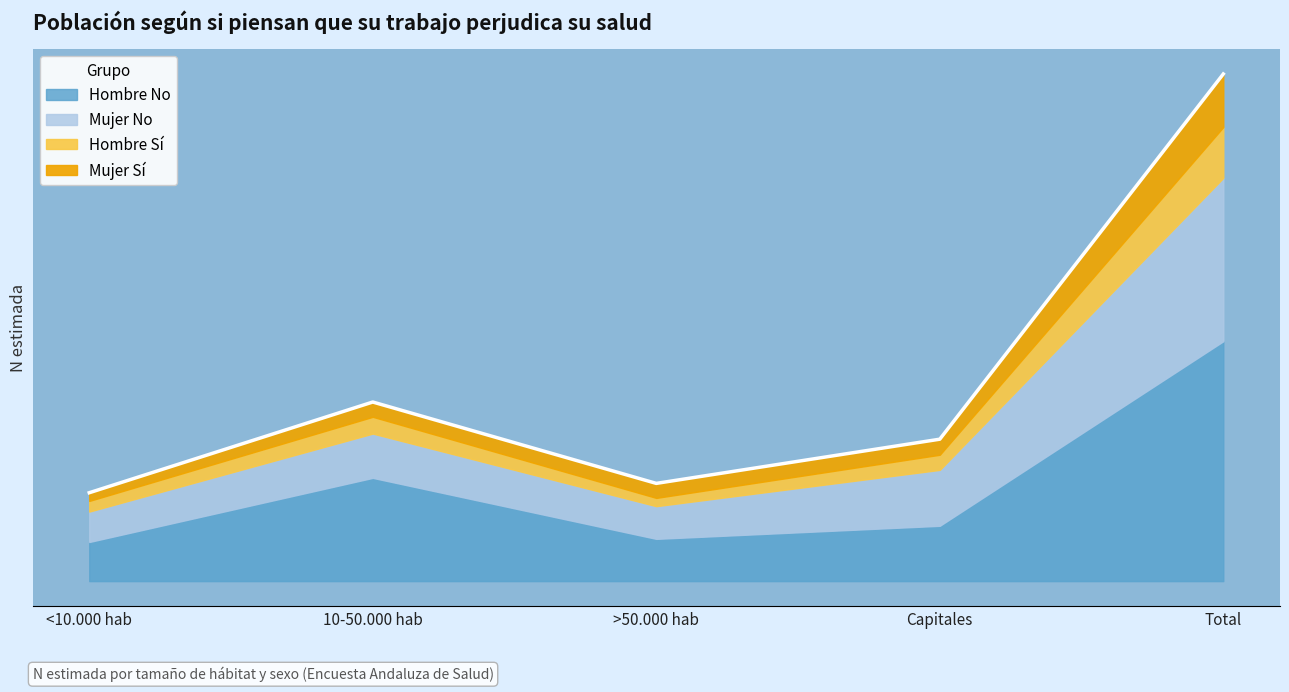

Reading right to left, what are all the values shown in this chart?

Hombre Si N(estimada): Total=339505	Capitales=101030	>50.000 hab=55277	10-50.000 hab=111983	<10.000 hab=71215
Hombre No N(estimada): Total=1601423	Capitales=369178	>50.000 hab=281983	10-50.000 hab=689241	<10.000 hab=261021
Mujer Si N(estimada): Total=354215	Capitales=103896	>50.000 hab=96908	10-50.000 hab=98730	<10.000 hab=54681
Mujer No N(estimada): Total=1091121	Capitales=373608	>50.000 hab=218410	10-50.000 hab=295887	<10.000 hab=203216